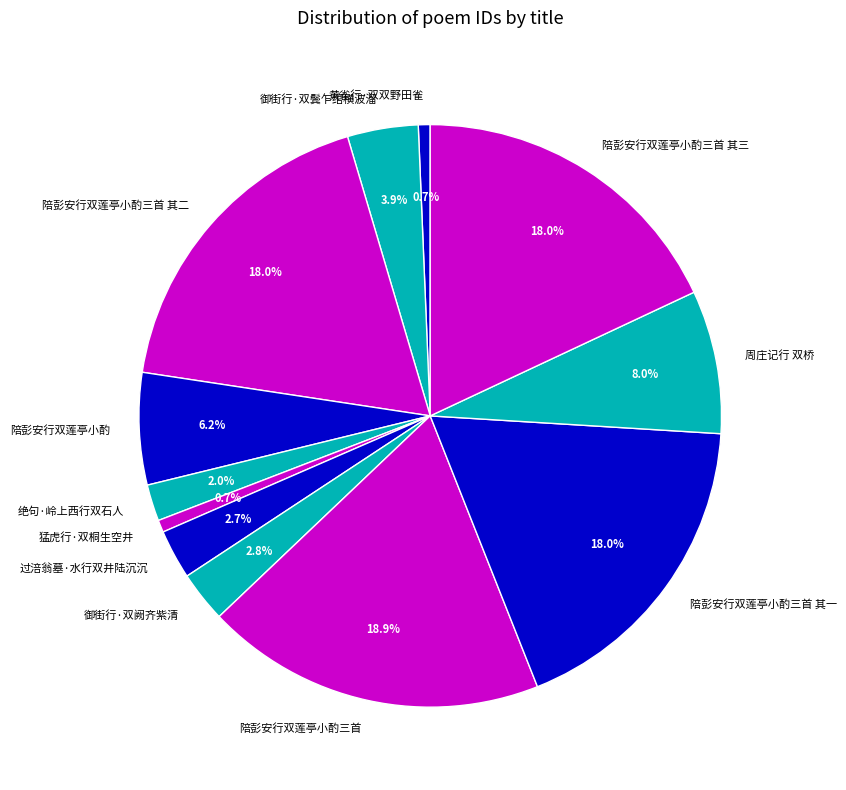

Count the number of slices in the pie.

12